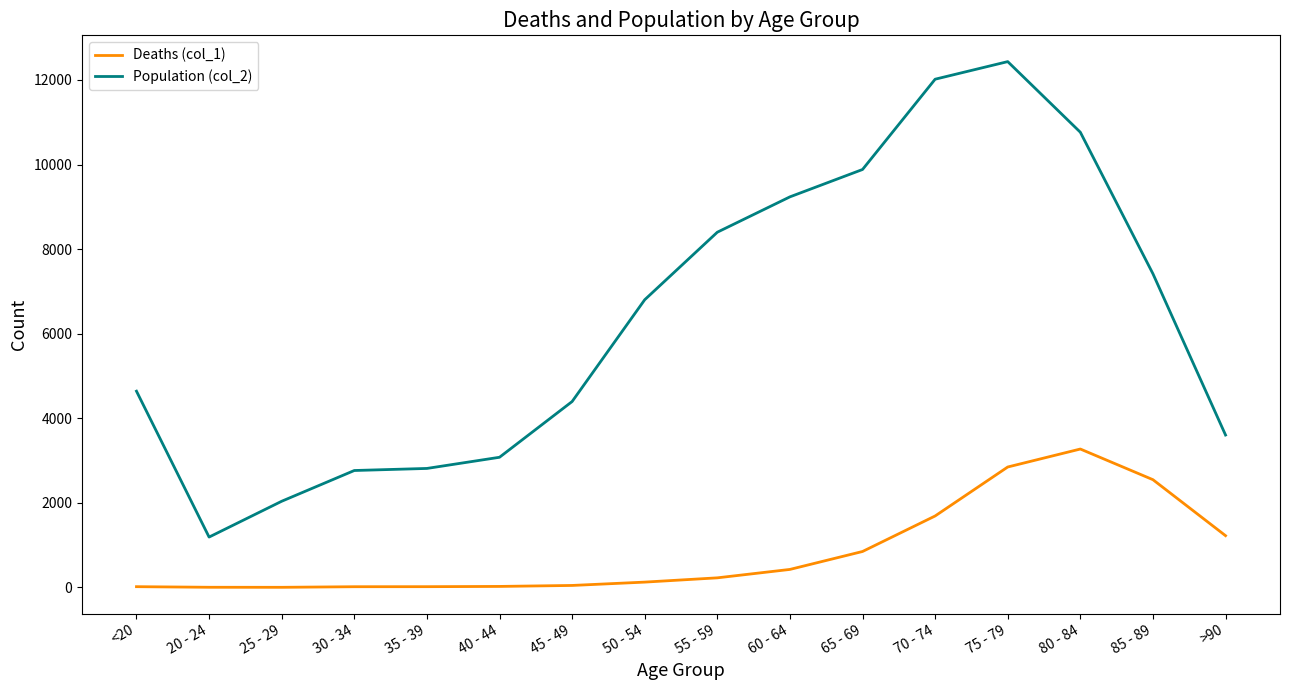

List the series in order of their peak value, highest first.

Population (col_2), Deaths (col_1)